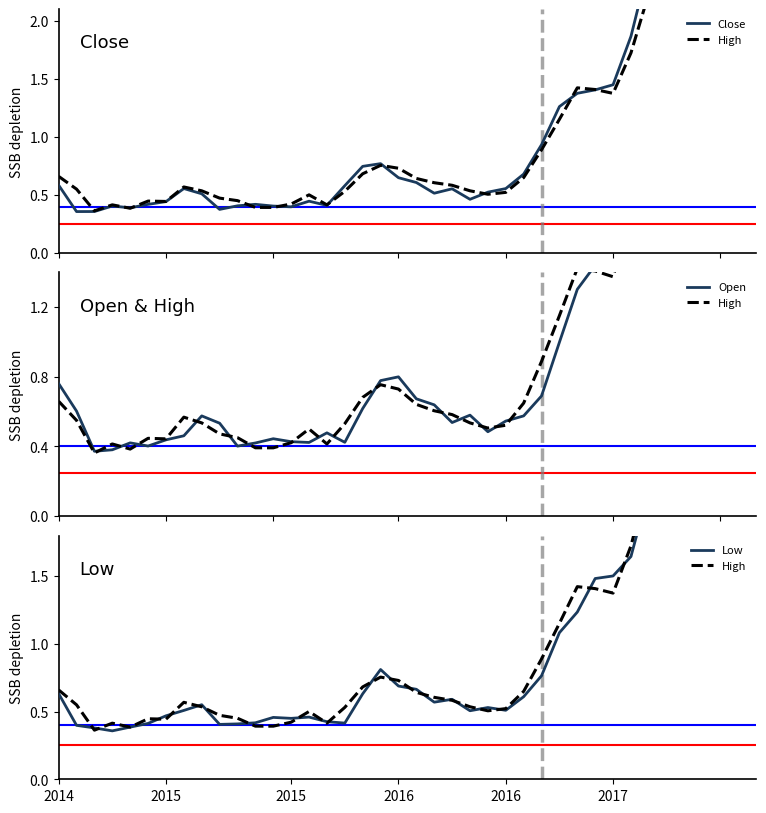

Which series has the largest total across all categories?

Close